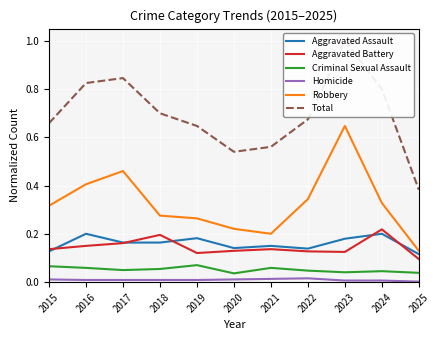

True or false: Homicide has a value of 0.0 at 2024.

False